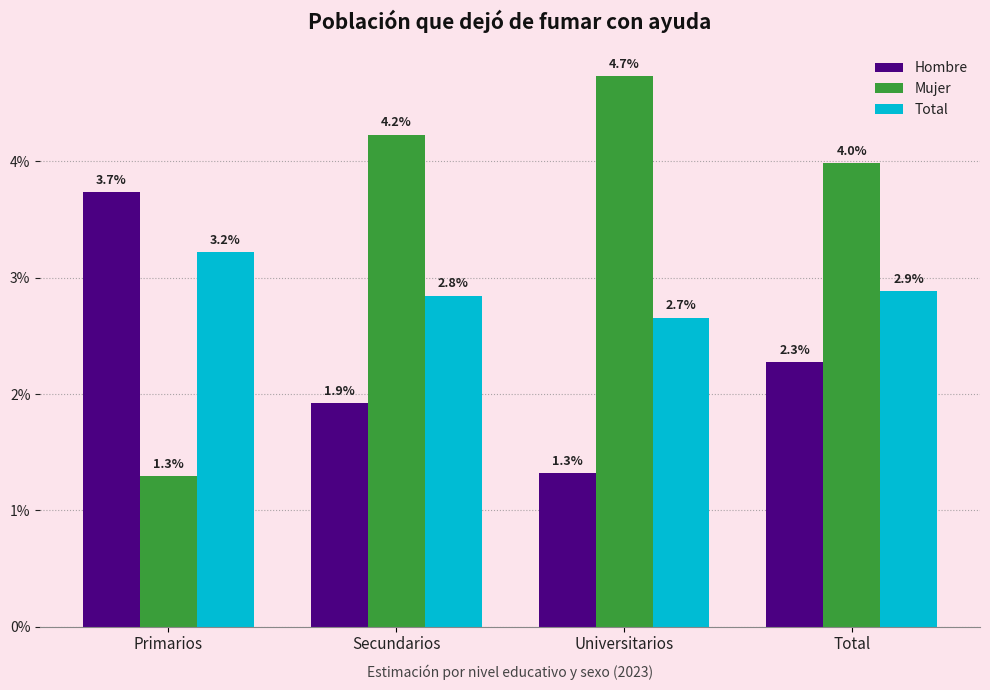

At how many categories does at least one series exceed 0?

4